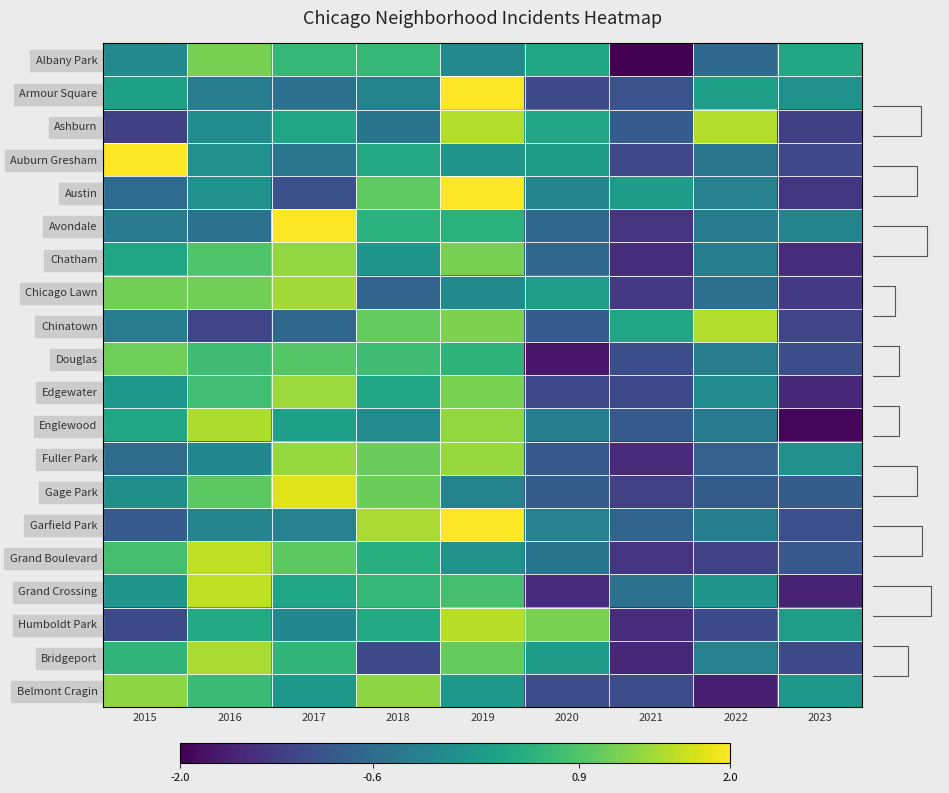

Rank the series by their maximum value, from highest to lowest.

Armour Square, Auburn Gresham, Avondale, Austin, Garfield Park, Gage Park, Grand Crossing, Grand Boulevard, Humboldt Park, Ashburn, Chinatown, Englewood, Bridgeport, Chicago Lawn, Edgewater, Fuller Park, Chatham, Belmont Cragin, Albany Park, Douglas